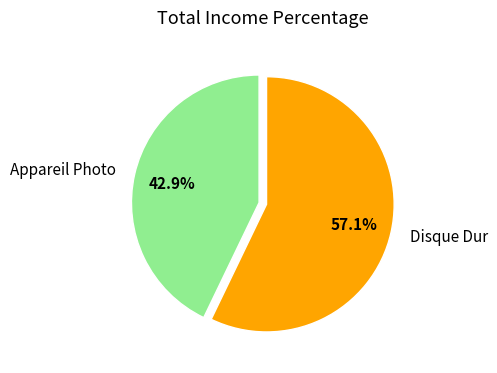

What is the smallest slice in the pie chart?

Appareil Photo